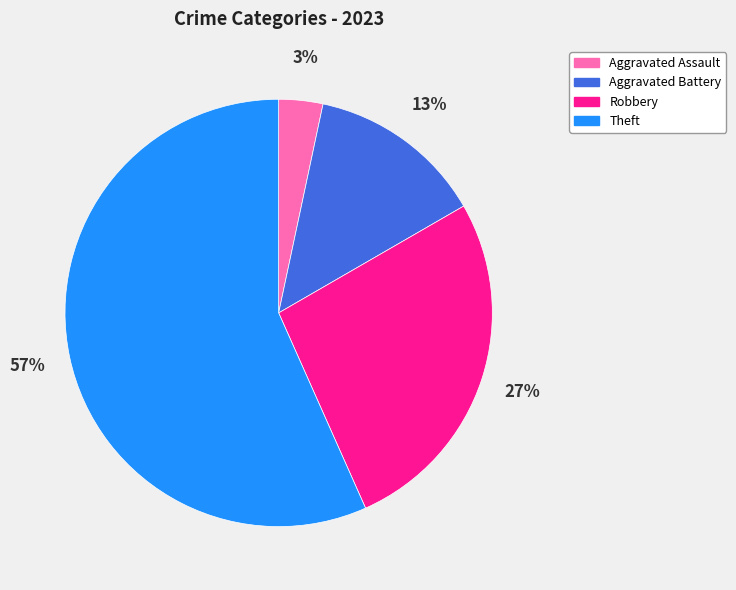

Combined, do Theft and Robbery account for over 50%?

Yes